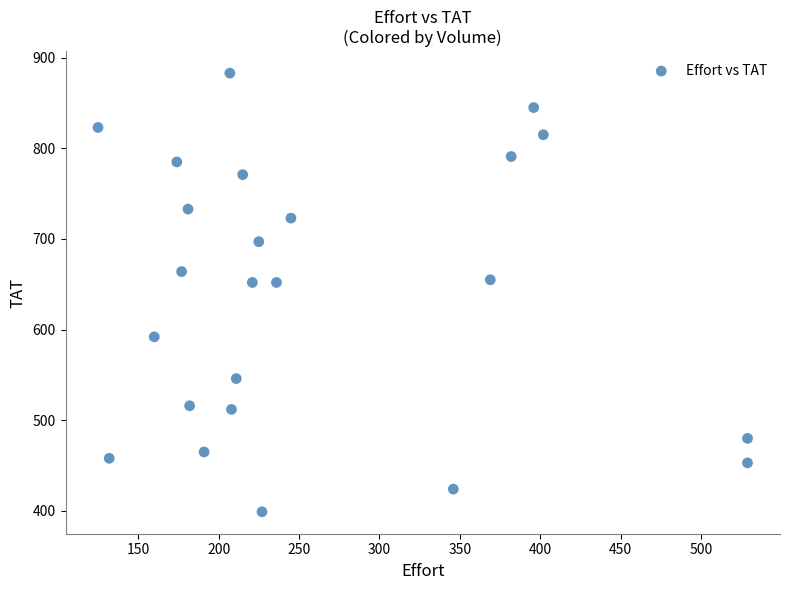

What is the range of Y values (max minus min)?

484